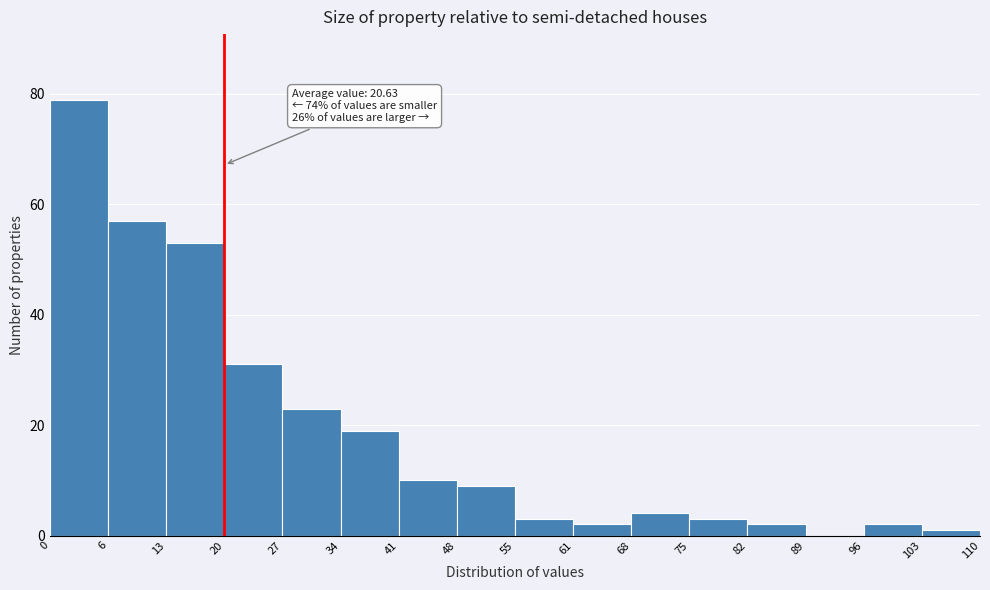

Which range on the x-axis has the tallest bar?

0 to 6